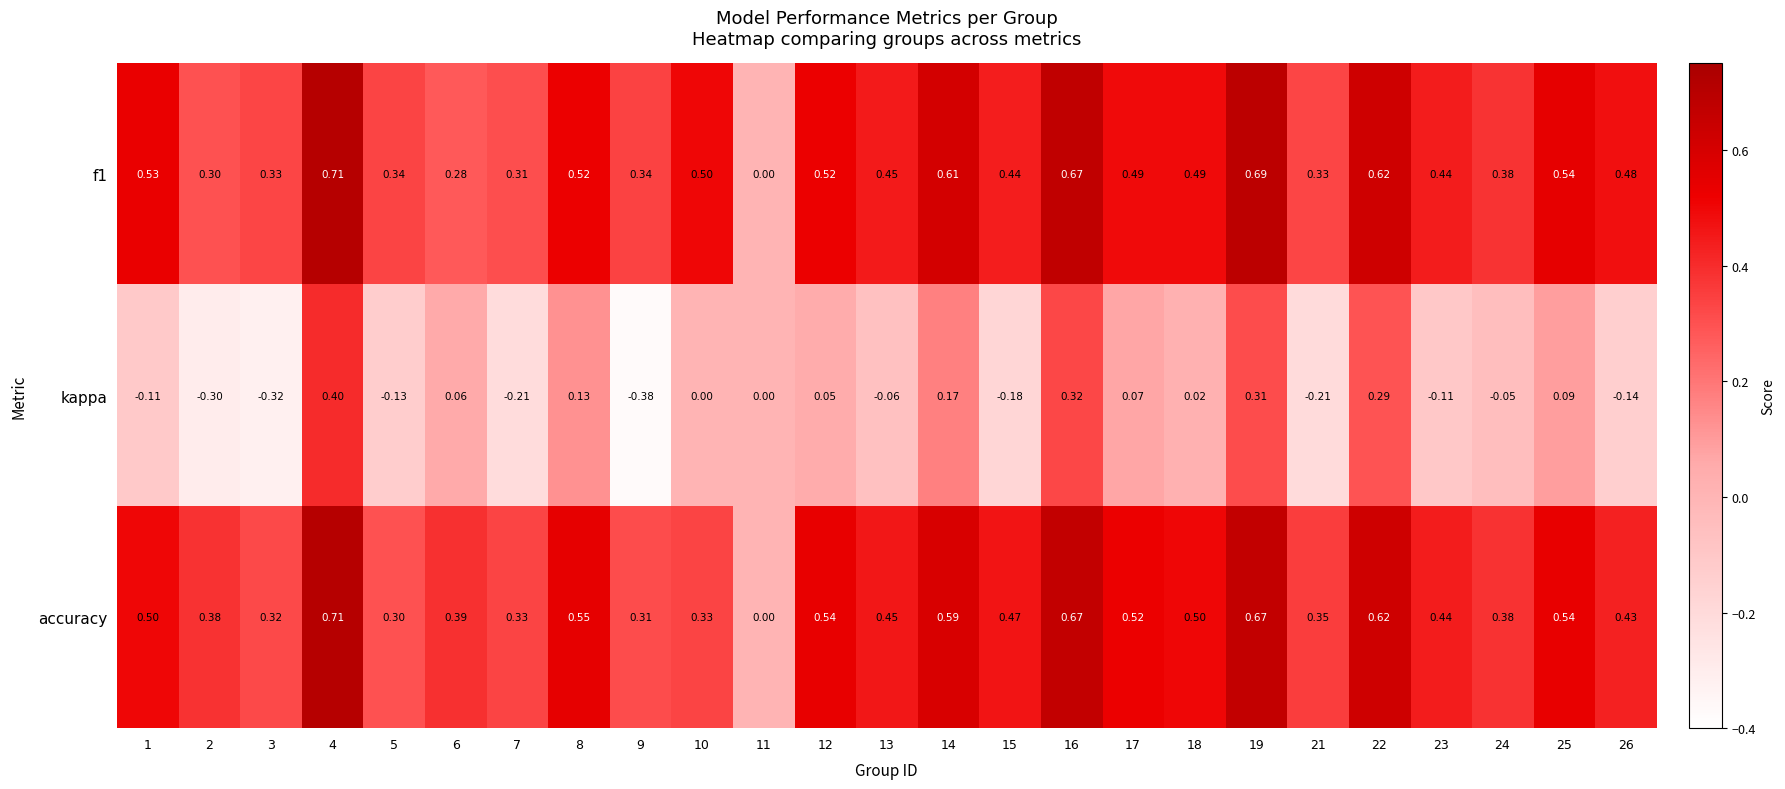

Which series changed the most between 3 and 16?

kappa